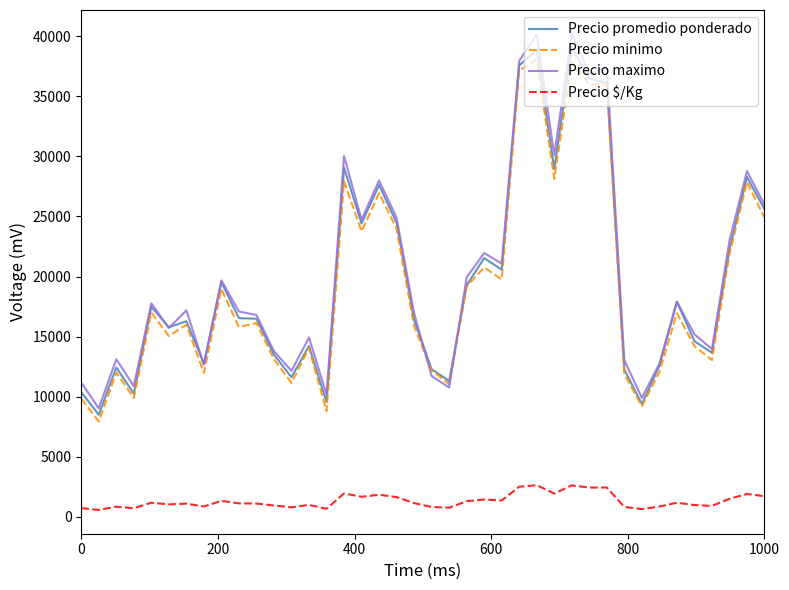

In Precio $/Kg, how many points are higher than both neighbors (excluding endpoints)?

13